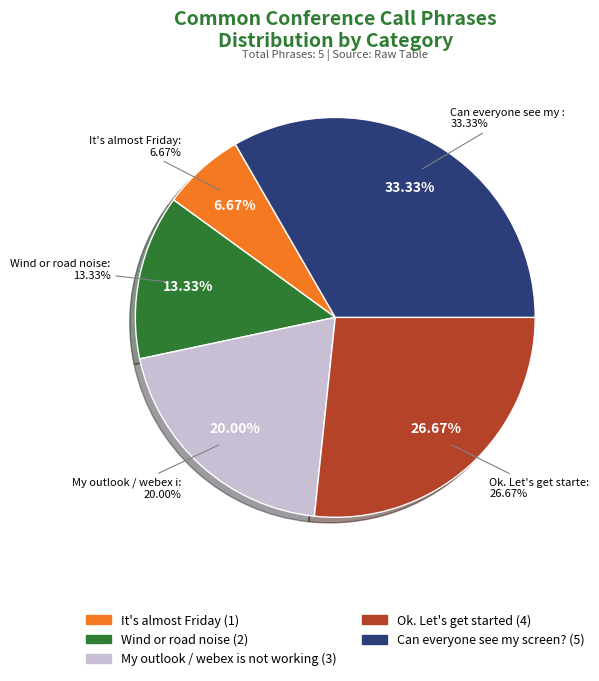

Is there any slice that represents more than half of the pie?

No